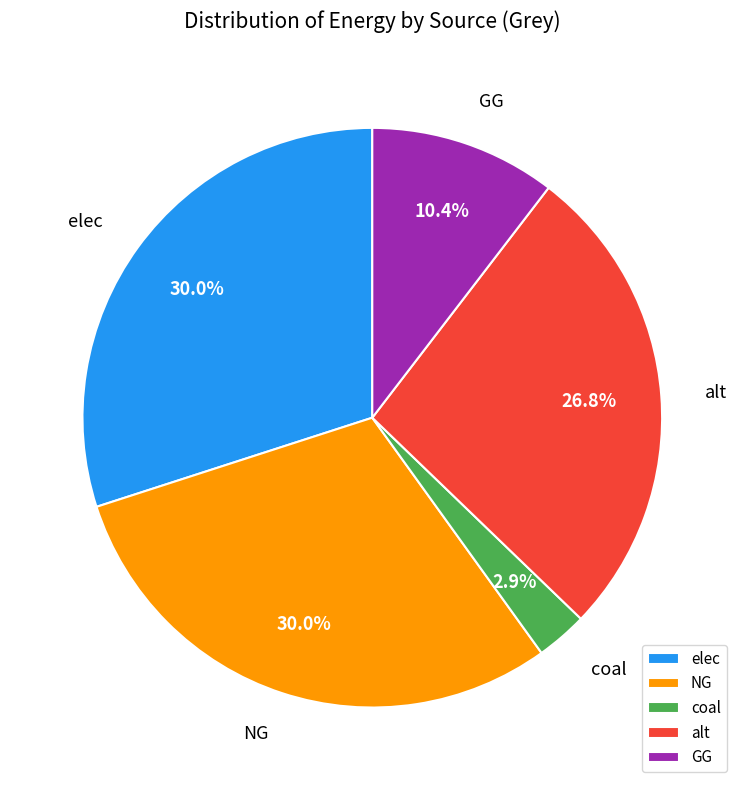

Is there any slice that represents more than half of the pie?

No